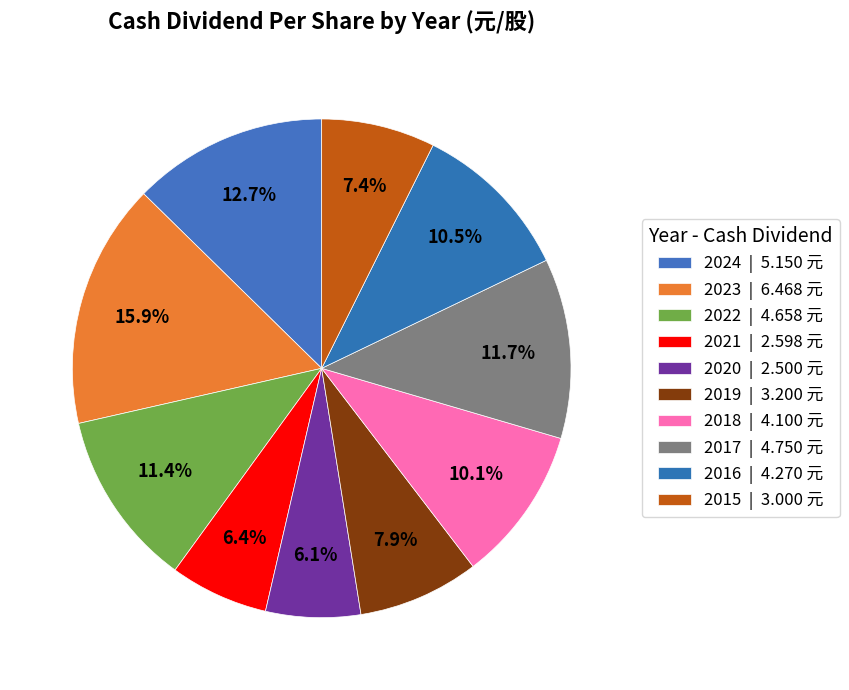

How many segments does this pie chart have?

10